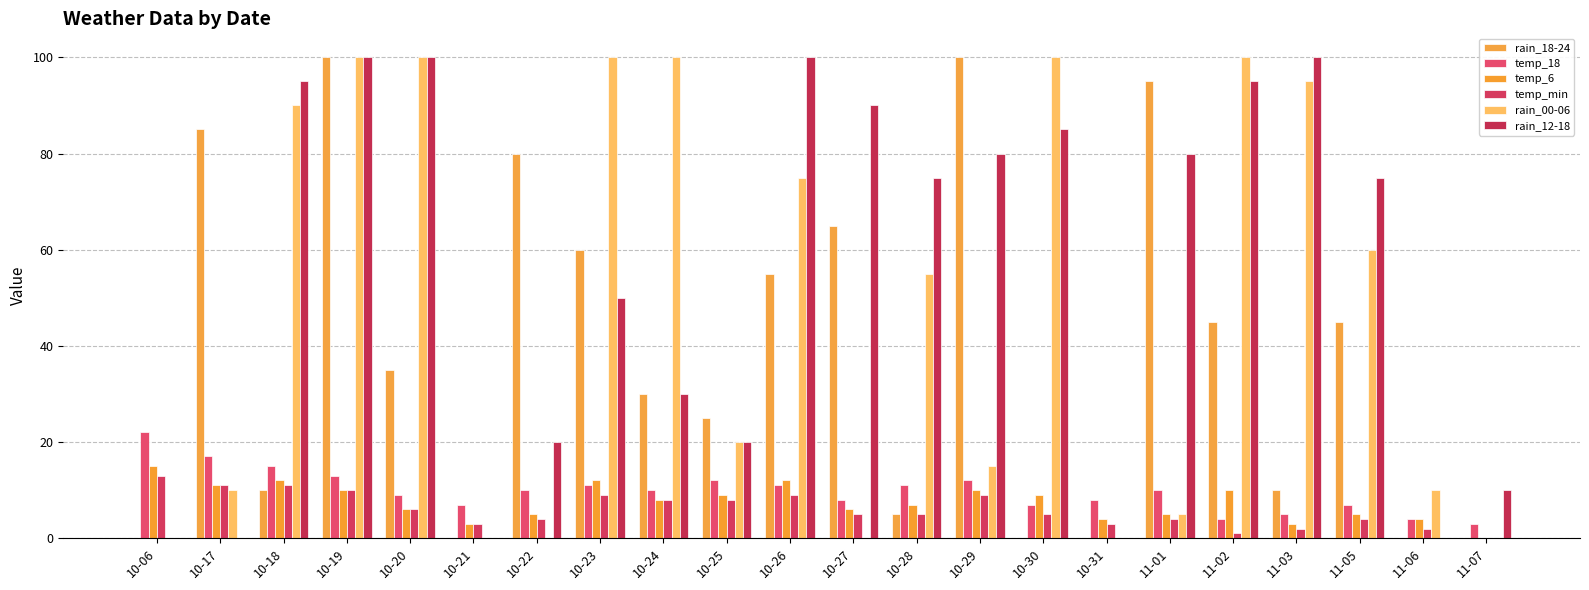

How many groups of bars are there?

22